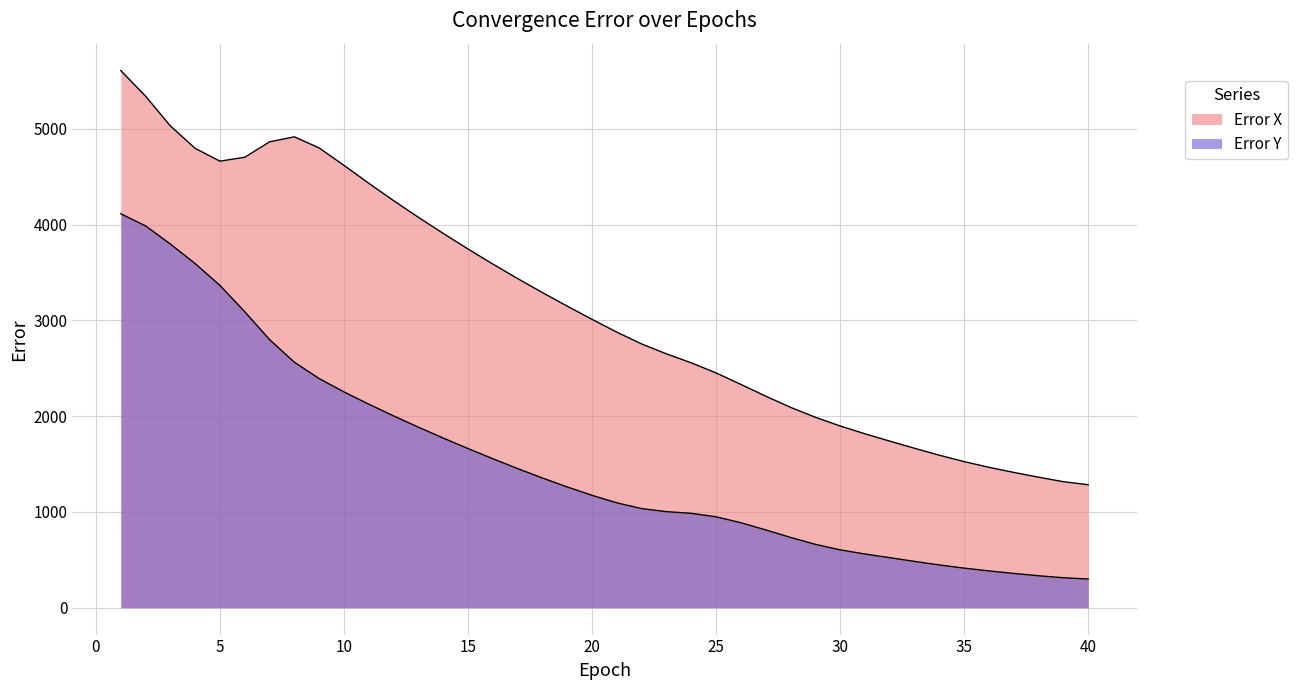

Between 38 and 34, which is larger?

34